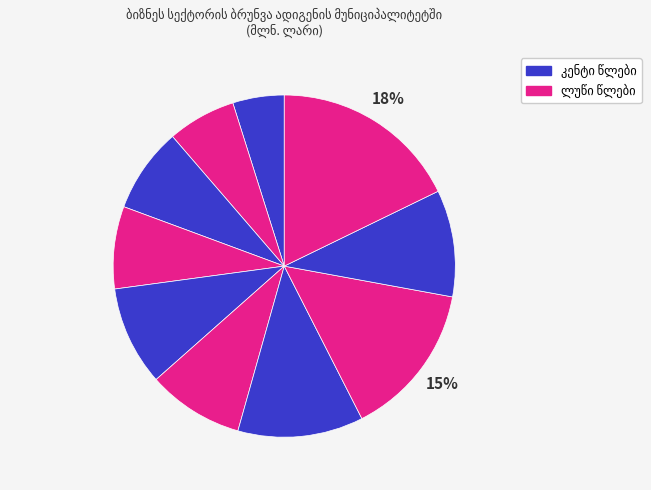

How many segments does this pie chart have?

10